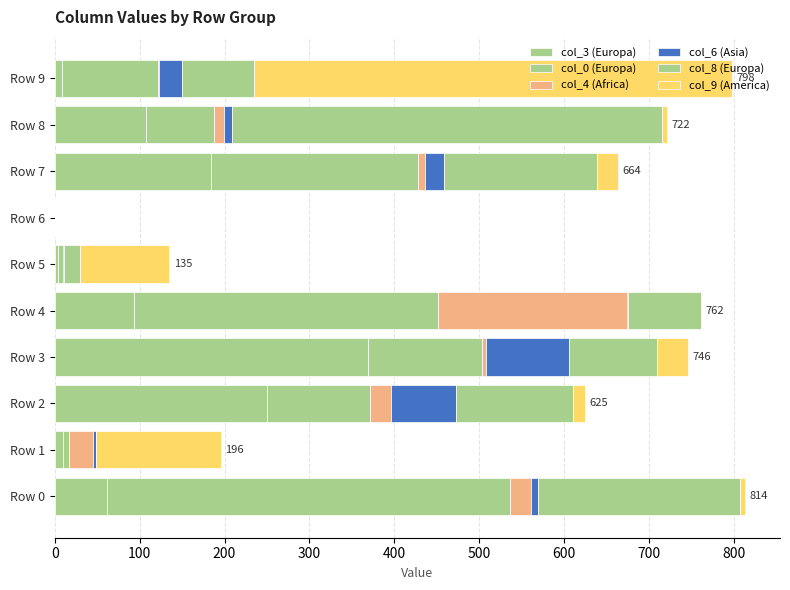

How many categories are shown in the chart?

10